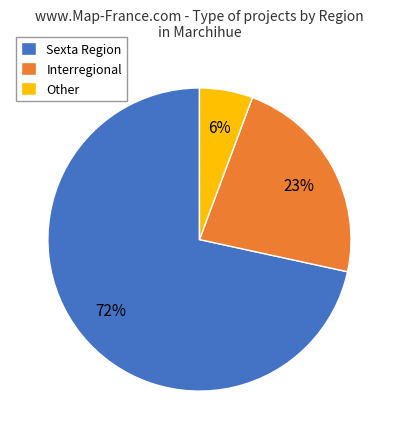

True or false: Interregional accounts for 23% of the total.

True